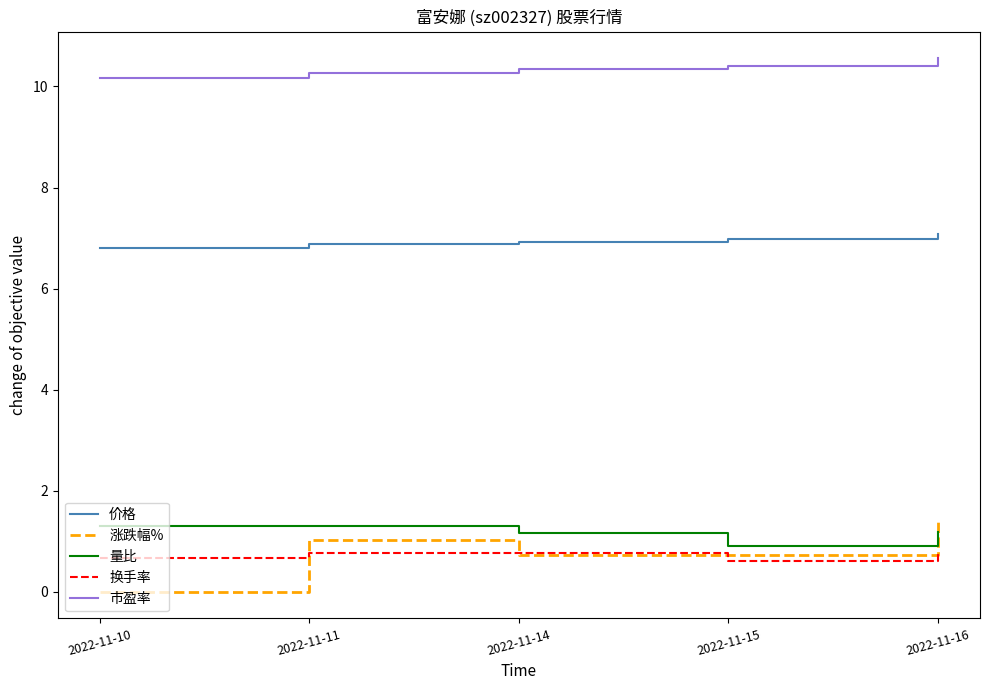

True or false: 涨跌幅% and 价格 intersect in this chart.

False